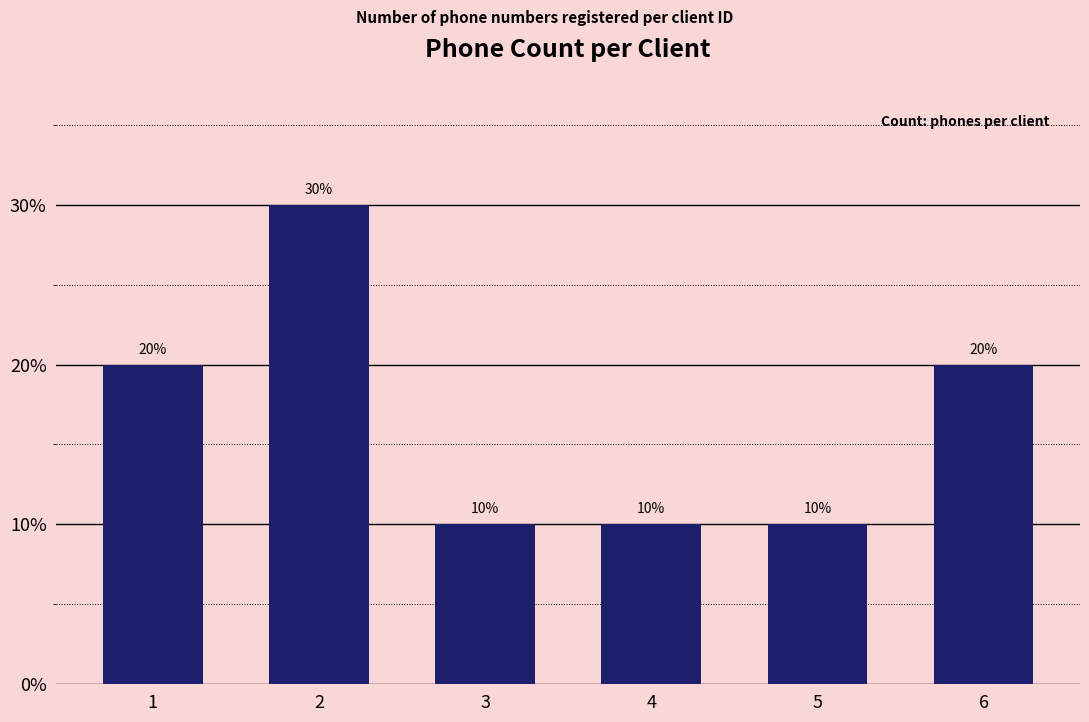

What is the value of the 5th bar from the left?

10